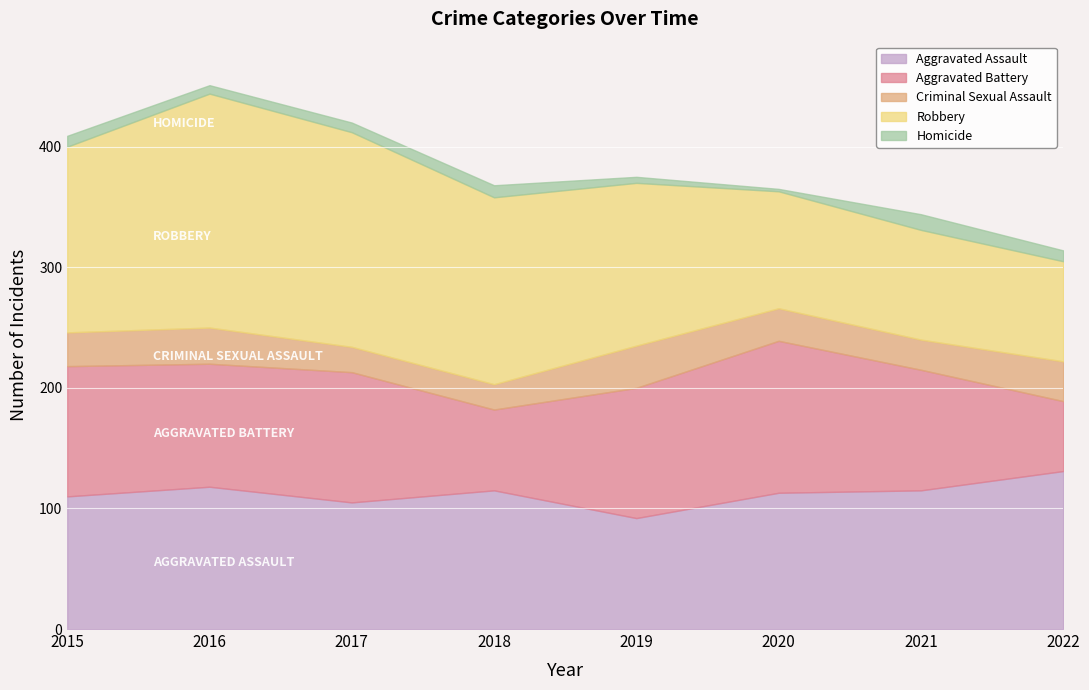

How many interior local valleys does the Aggravated Assault series have?

2